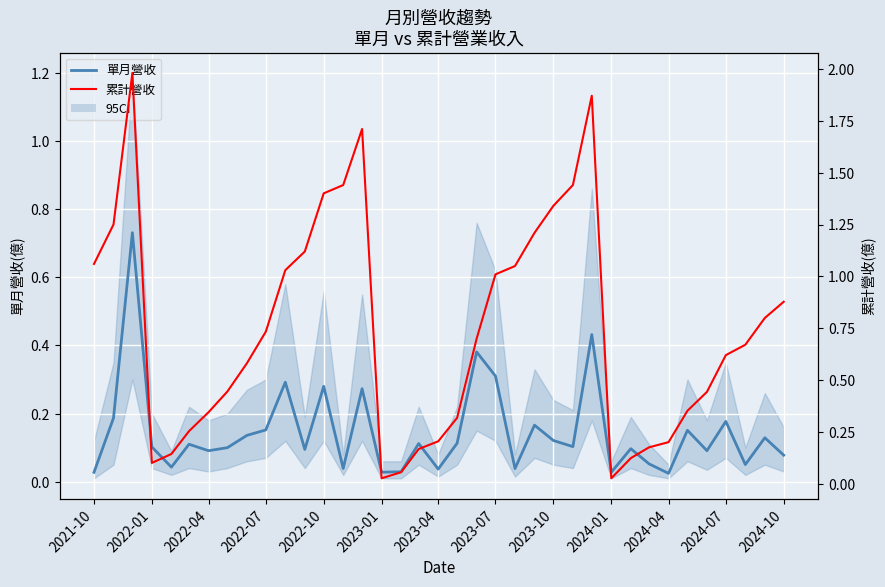

How many series are shown in this chart?

2